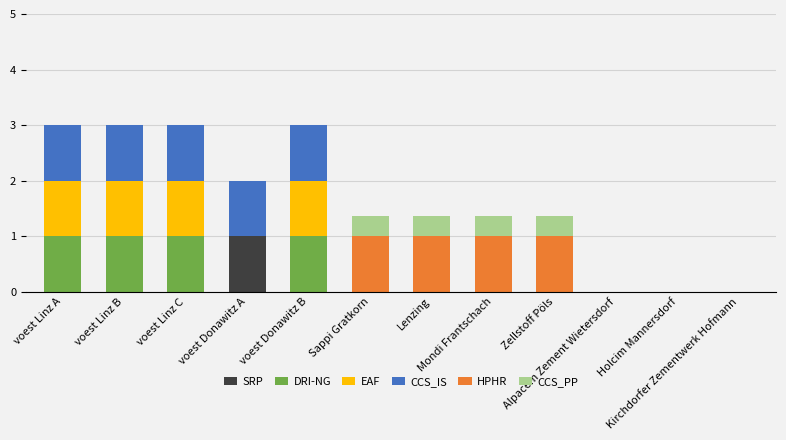

What is the sum of all SRP values?

1.0